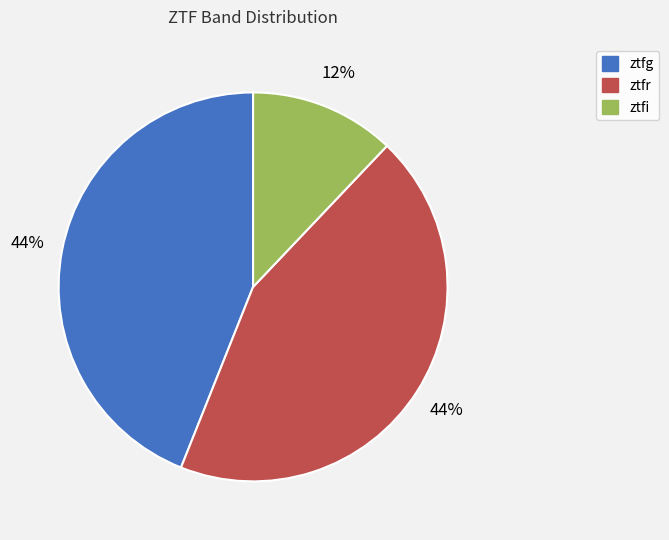

Does ztfr account for over 50% of the chart?

No